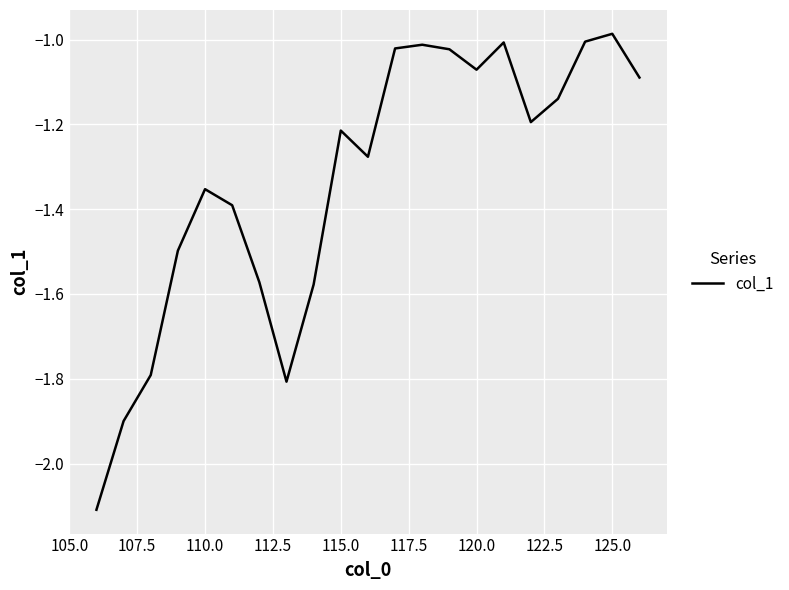

What is the minimum value shown in the chart?

-2.1